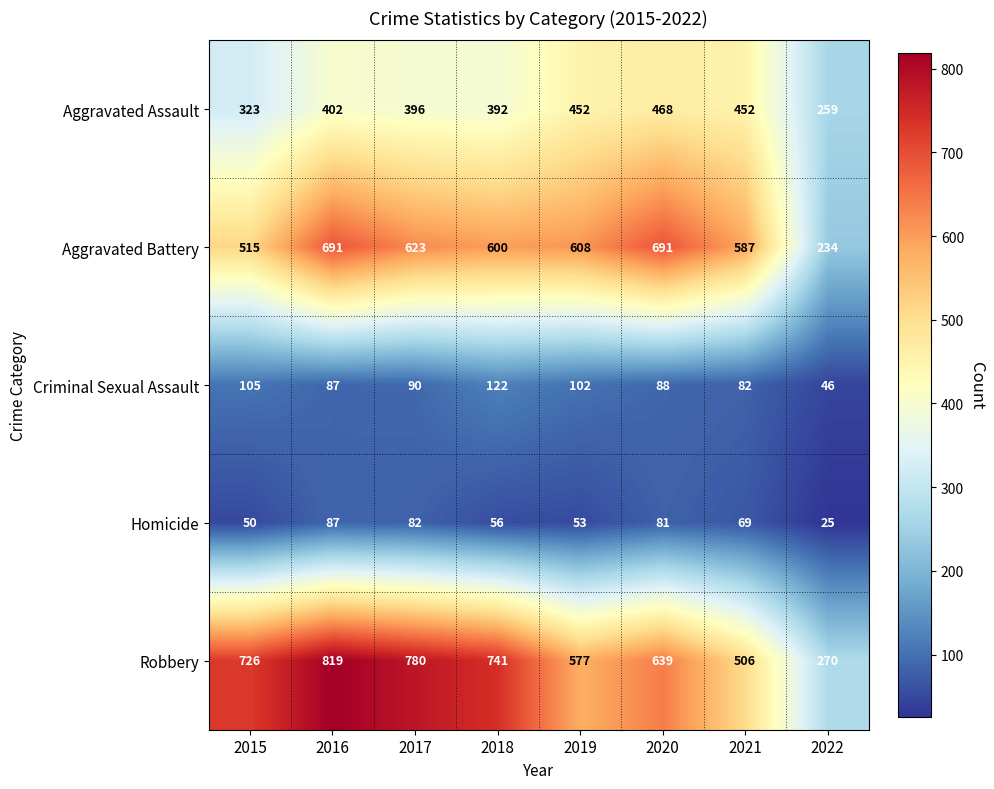

Rank the series by their maximum value, from highest to lowest.

Robbery, Aggravated Battery, Aggravated Assault, Criminal Sexual Assault, Homicide